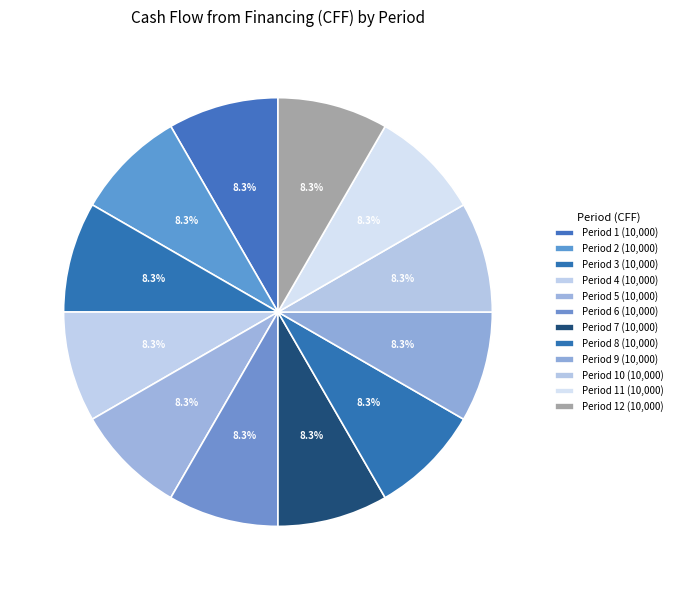

Count the number of slices in the pie.

12